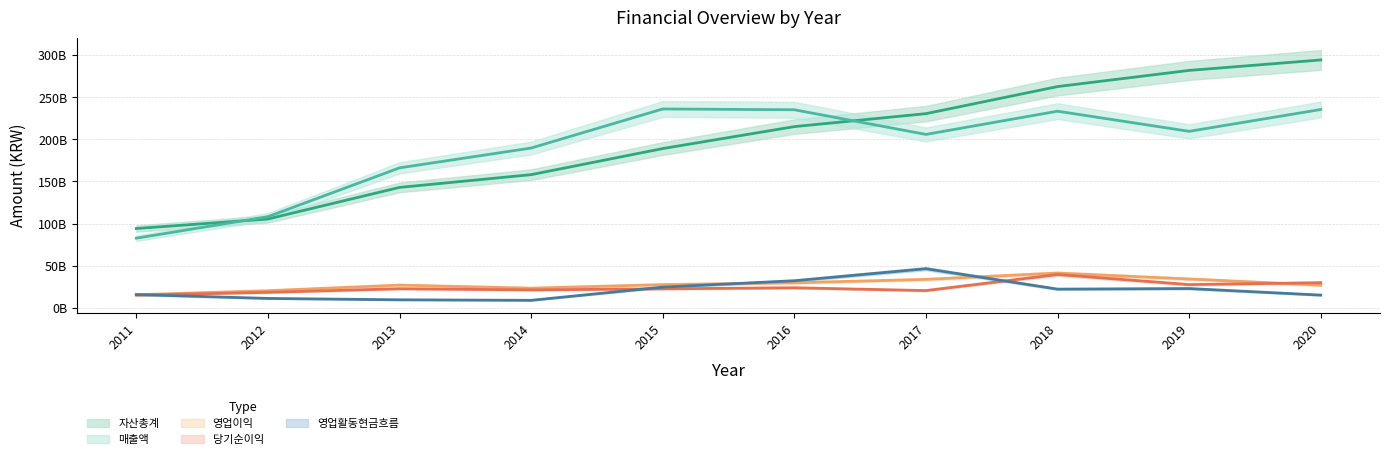

Which series ends up on top after the final intersection of 매출액 and 자산총계?

자산총계